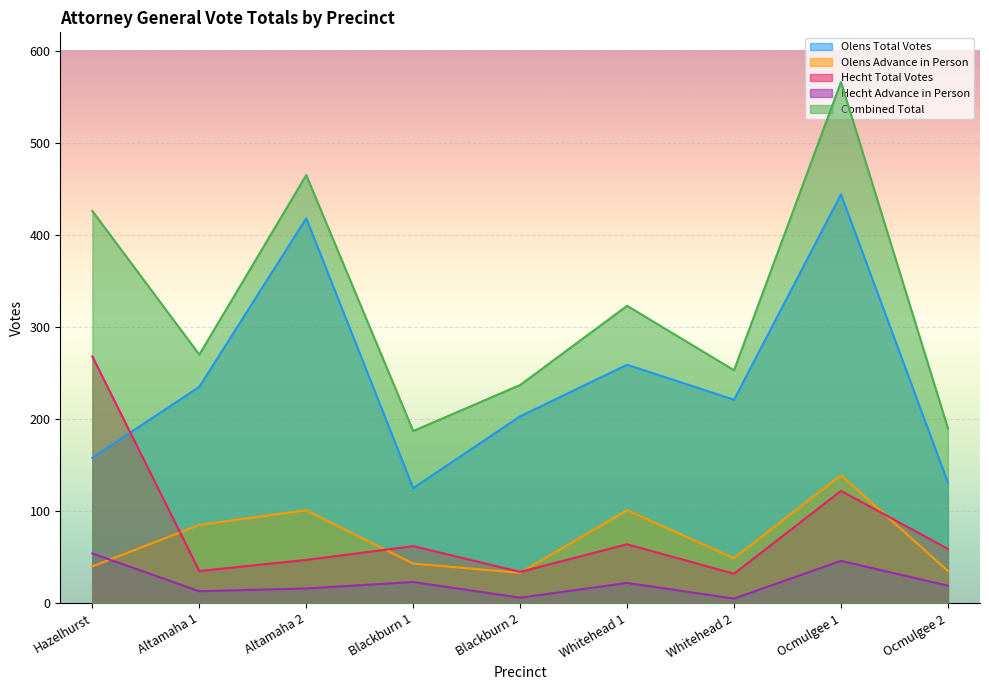

What is the difference between the second highest and second lowest values in the Olens Total Votes series?

287